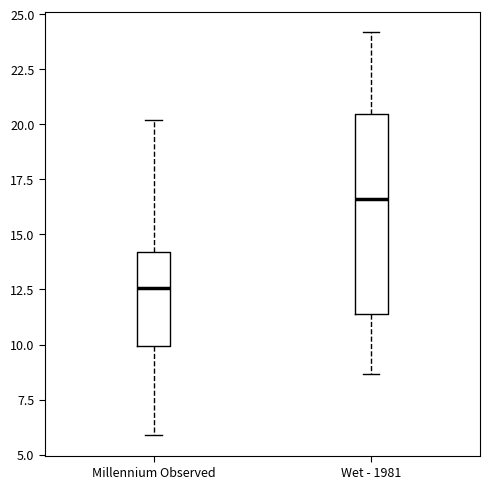

Where does the lower whisker of the box for Millennium Observed end on the y-axis? The values are not printed on the chart, so give them approximately, as read against the axis.

6.0